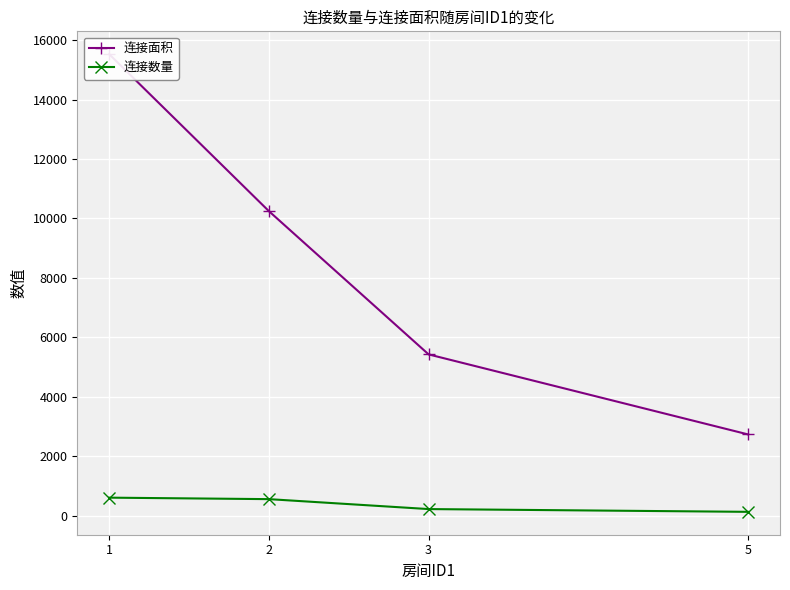

Reading left to right, transcribe all the data shown in this chart.

连接面积: 1=15523	2=10246	3=5430	5=2740
连接数量: 1=614	2=564	3=230	5=137